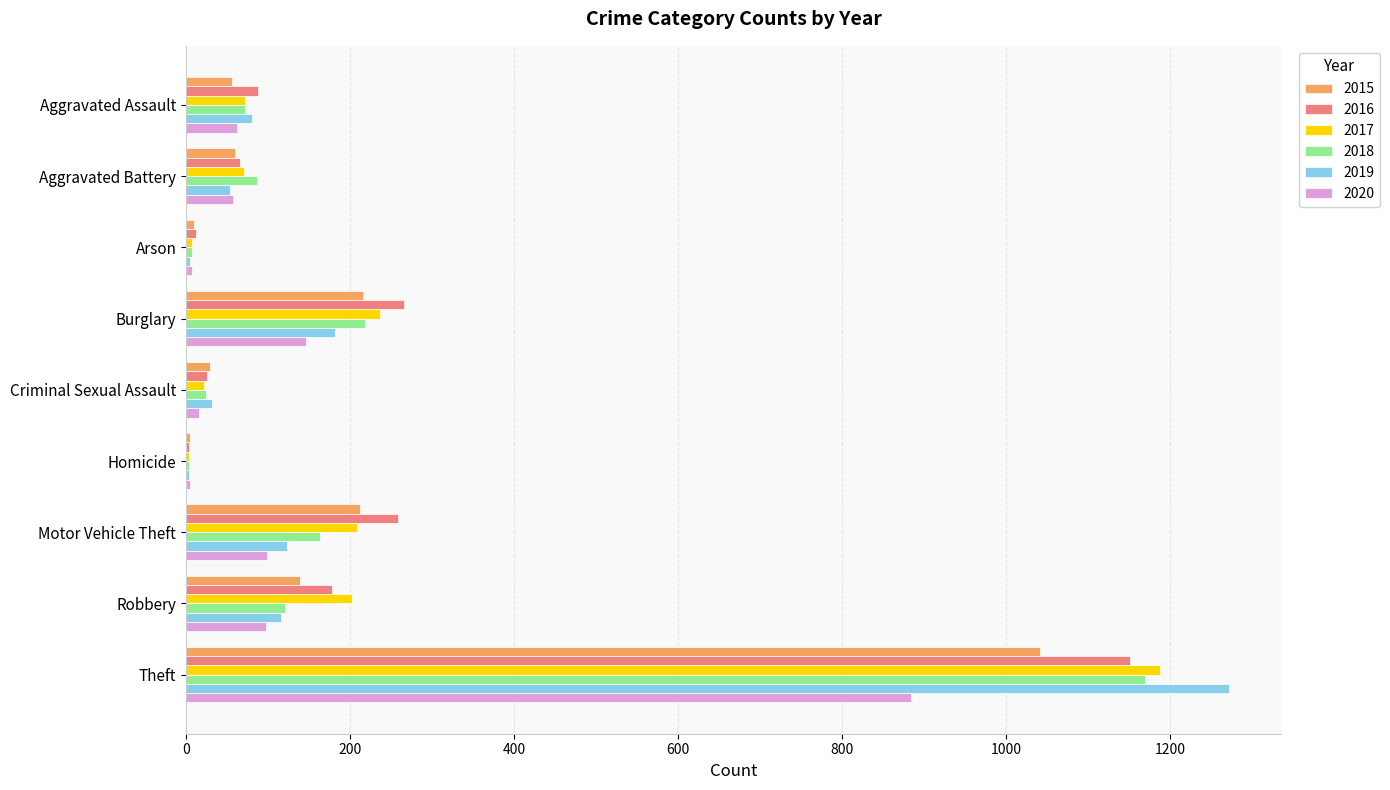

True or false: 2017 has a value of 1188 at Theft.

True